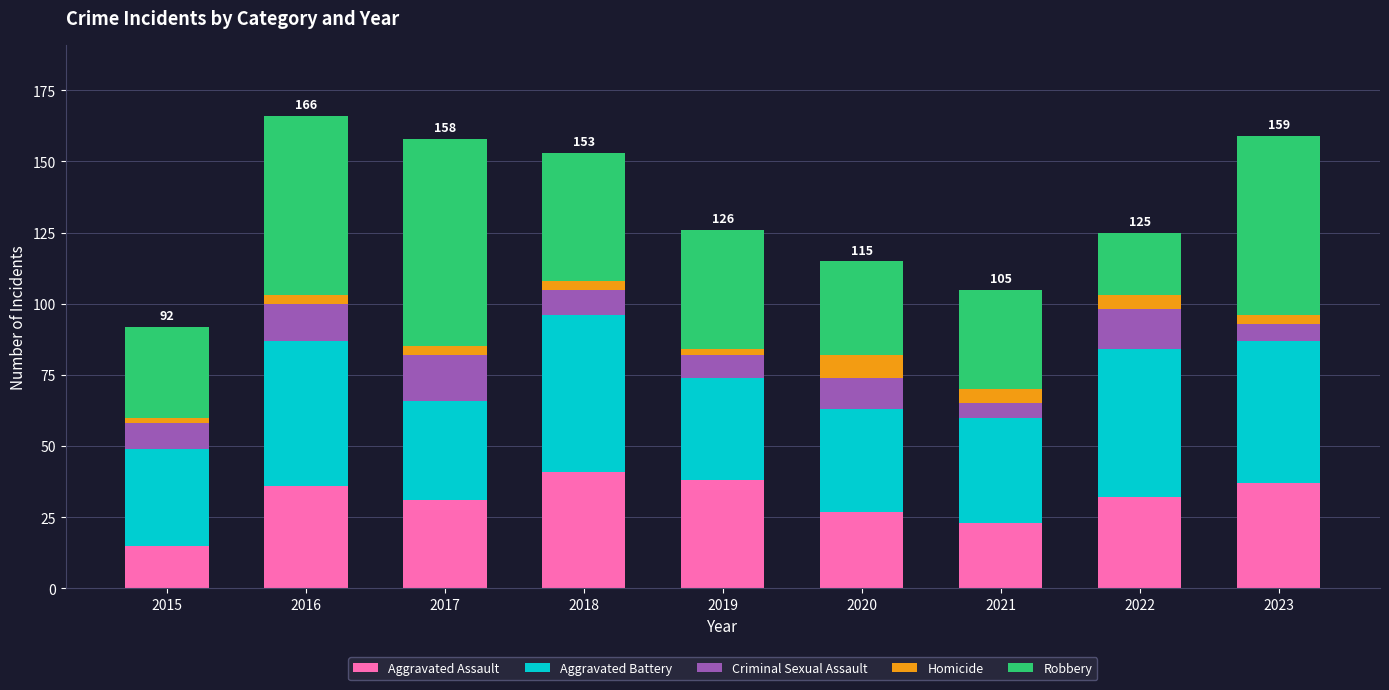

True or false: Aggravated Assault has a value of 23 at 2021.

True